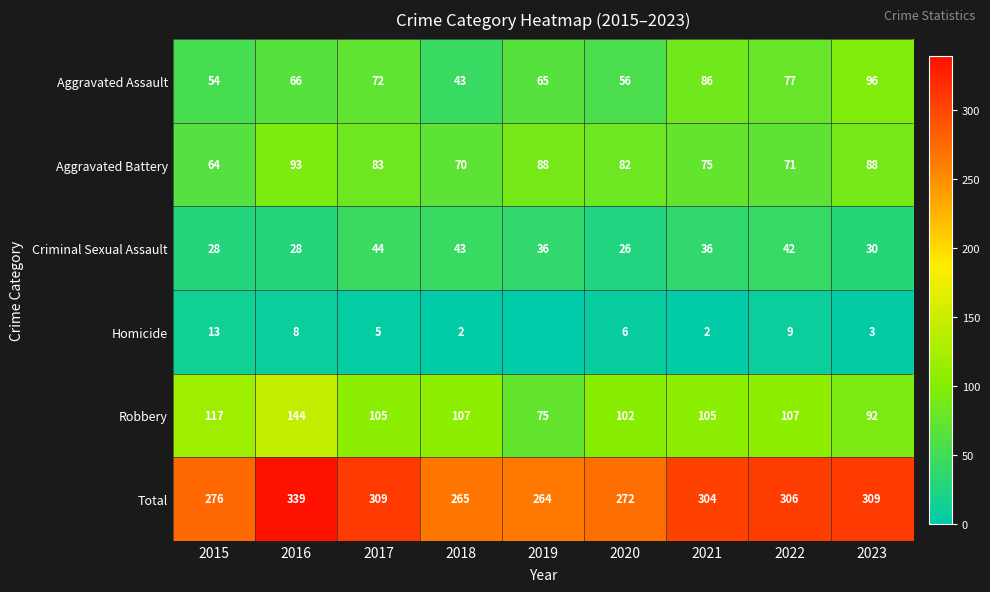

What is the difference between the maximum and minimum values in the Robbery series?

69